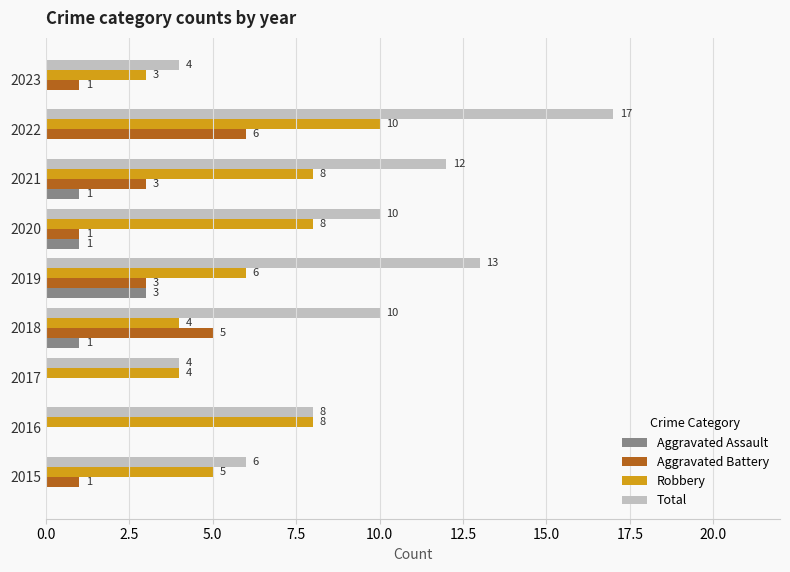

What is the total value across all series at 2020?

20